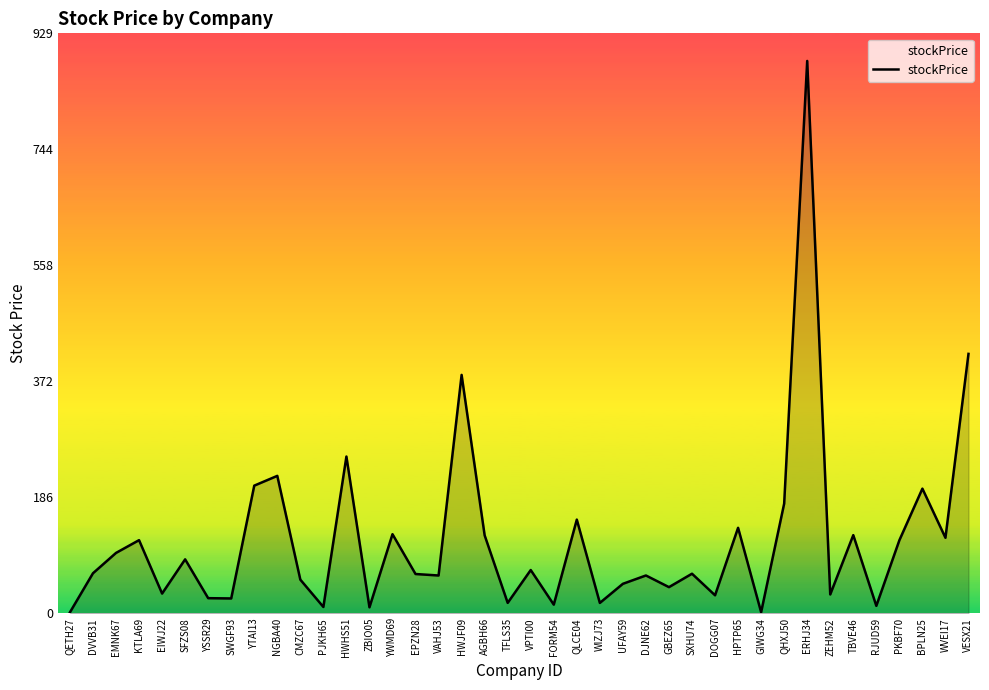

How many lines are shown in the chart?

1